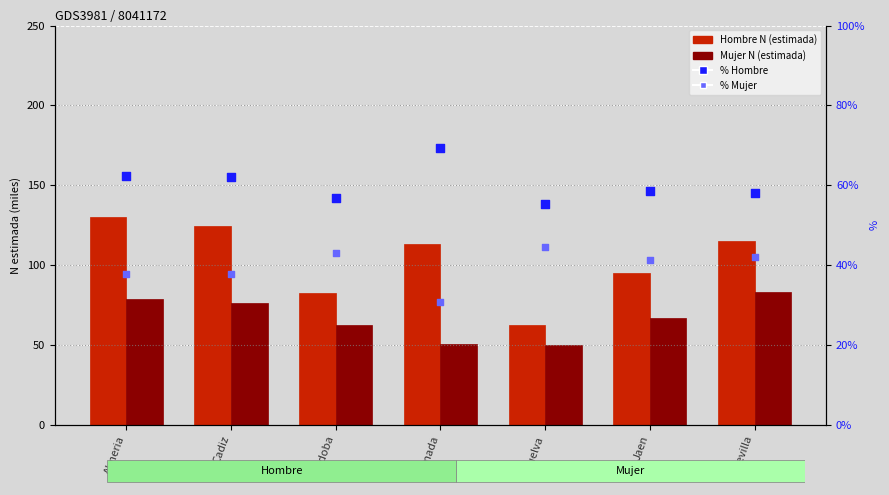

What are all the series names shown in the legend?

Hombre N (estimada), Mujer N (estimada), % Hombre, % Mujer